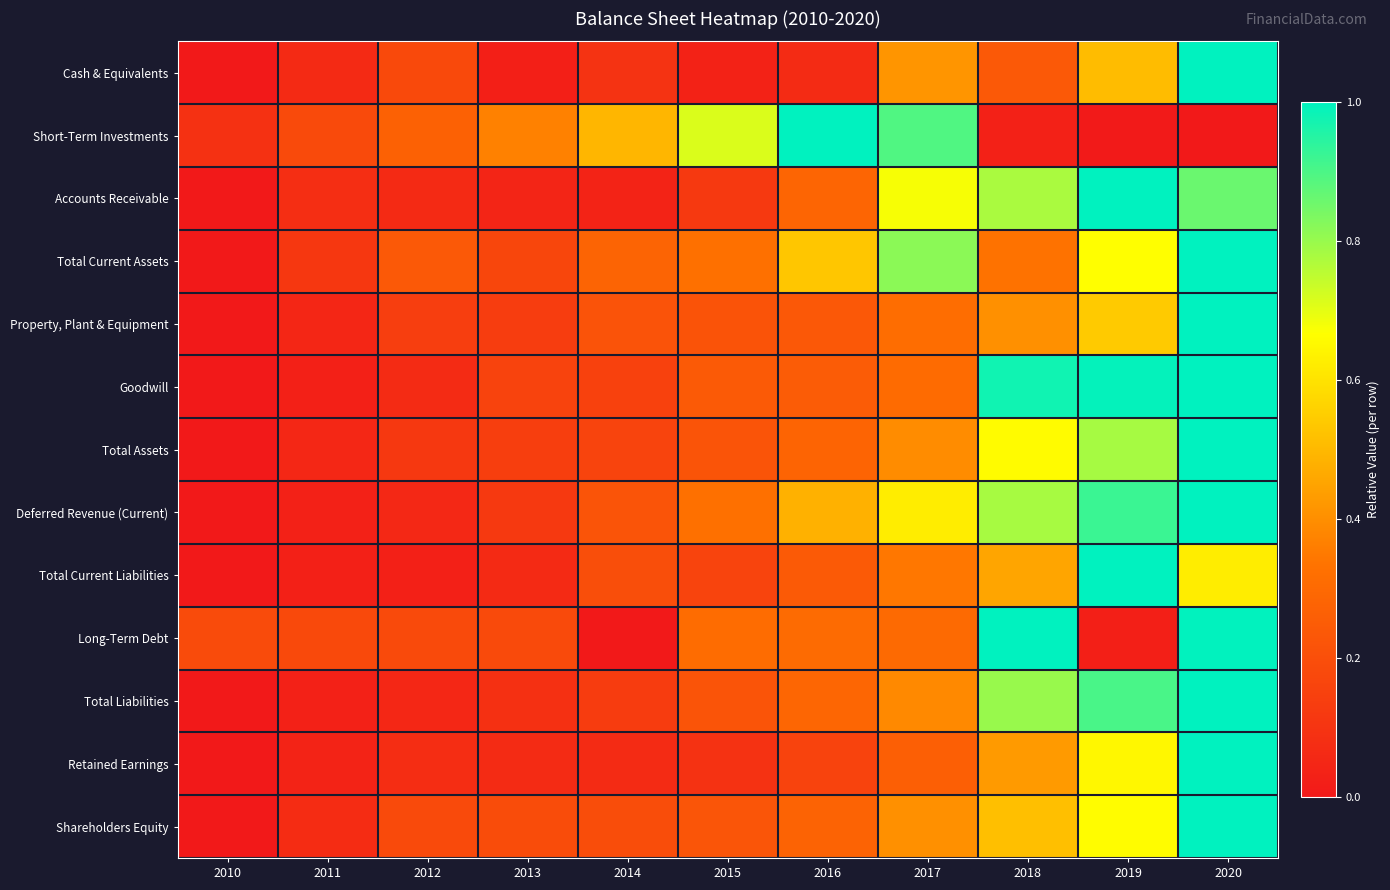

At 2017, list the series in order from largest to smallest.

Short-Term Investments, Total Current Assets, Accounts Receivable, Deferred Revenue (Current), Cash & Equivalents, Shareholders Equity, Total Assets, Total Liabilities, Total Current Liabilities, Property, Plant & Equipment, Goodwill, Long-Term Debt, Retained Earnings